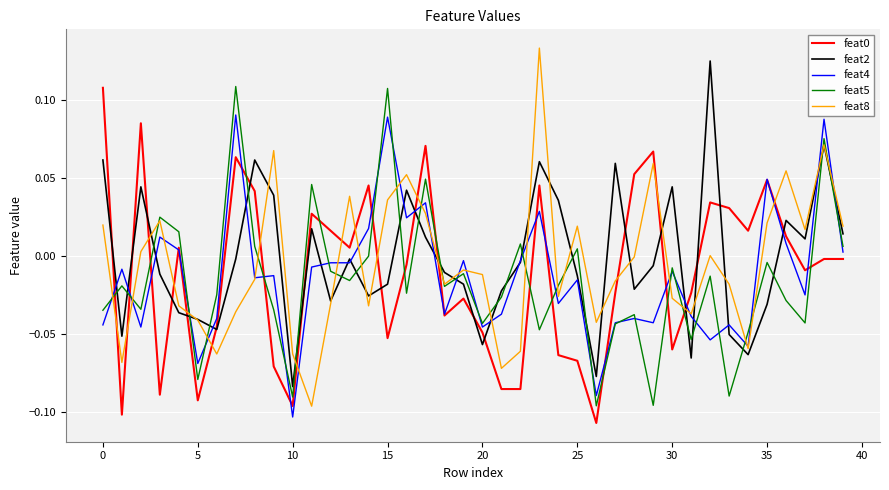

True or false: feat5 and feat0 intersect in this chart.

True